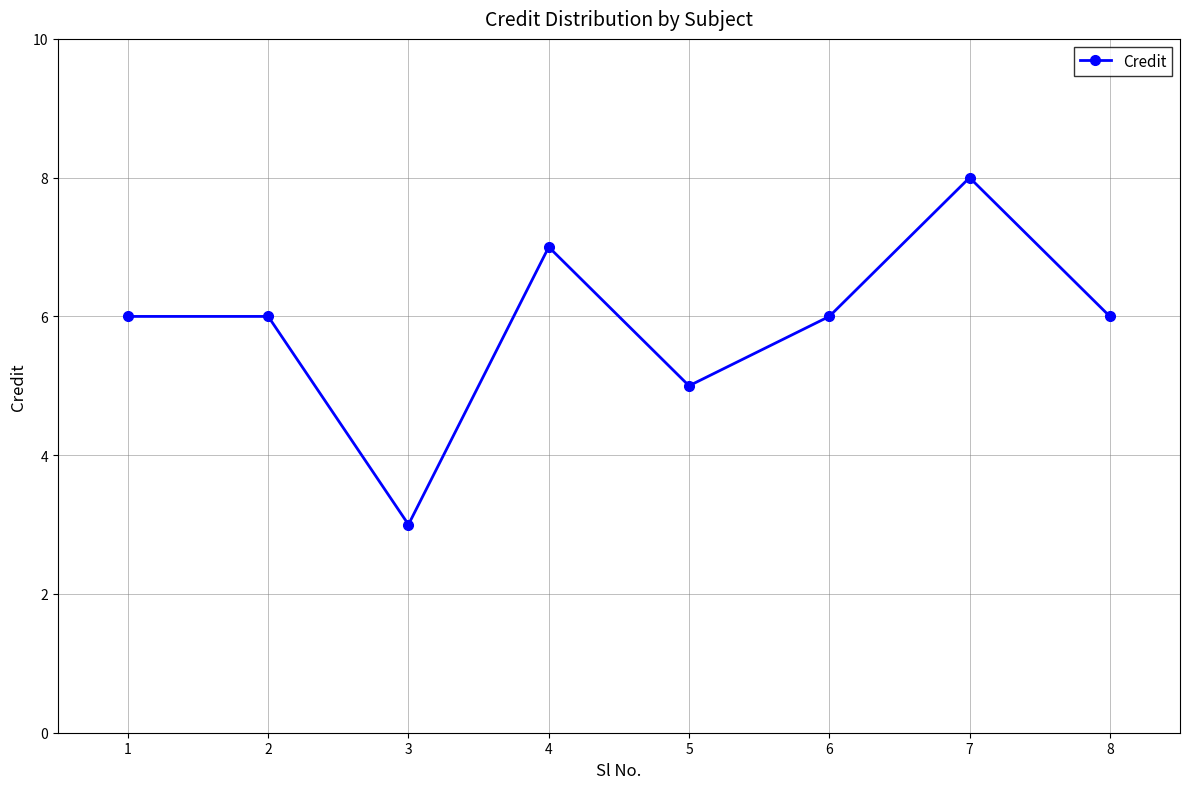

Reading left to right, list all the values displayed in this chart.

1=6	2=6	3=3	4=7	5=5	6=6	7=8	8=6